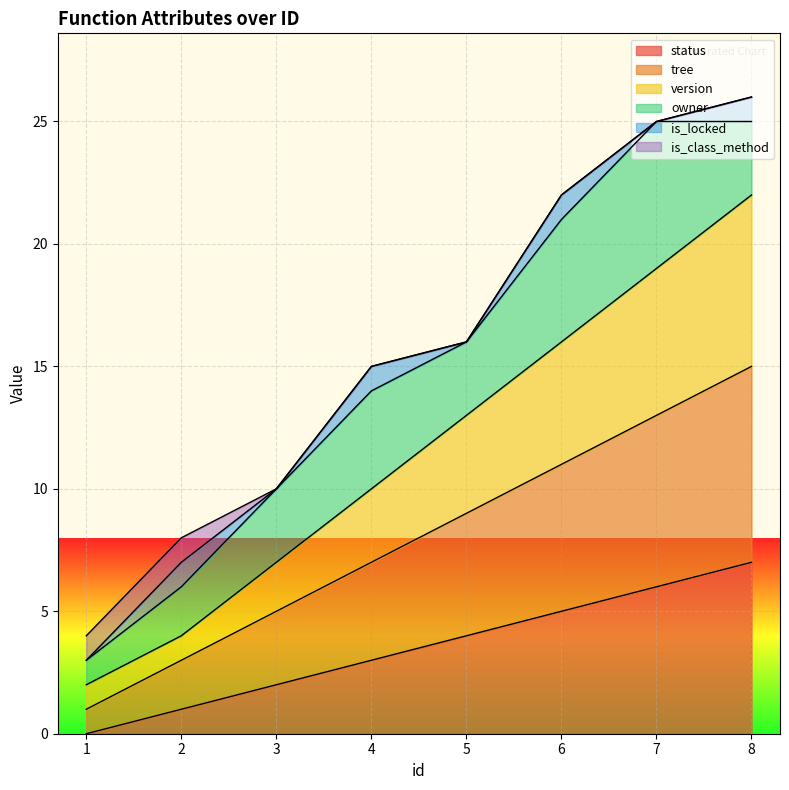

Is it true that status equals 6 at 7?

True